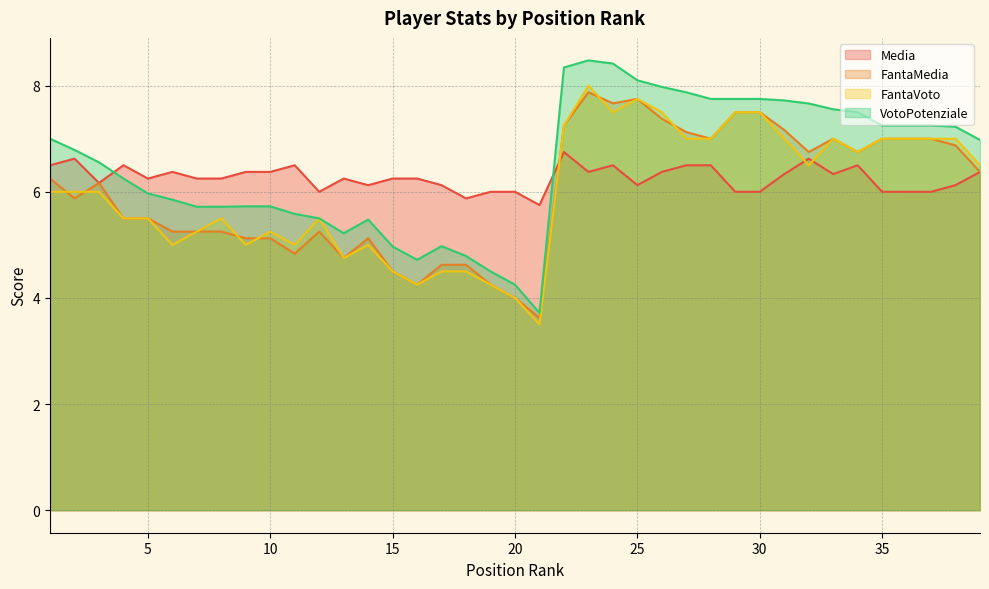

Is the value of VotoPotenziale at 1 greater than the value of FantaMedia at 18?

Yes